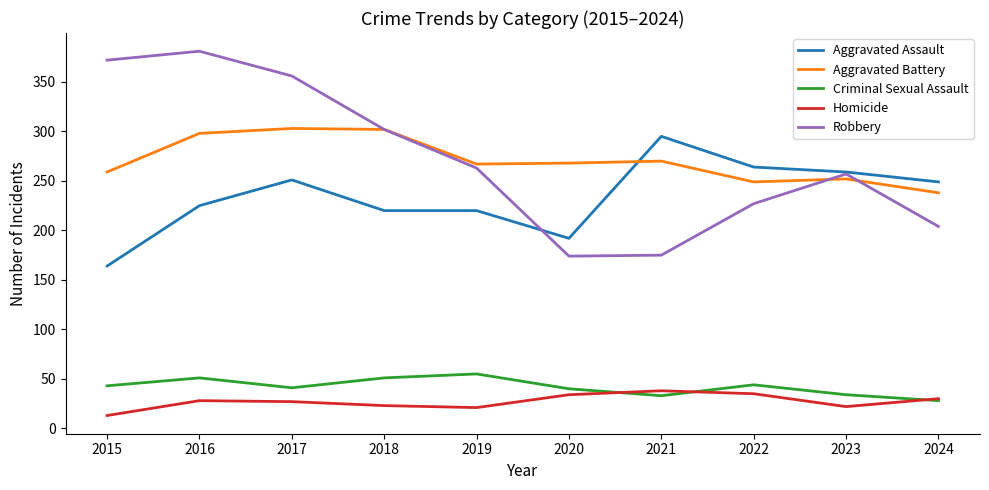

True or false: Robbery and Homicide intersect in this chart.

False